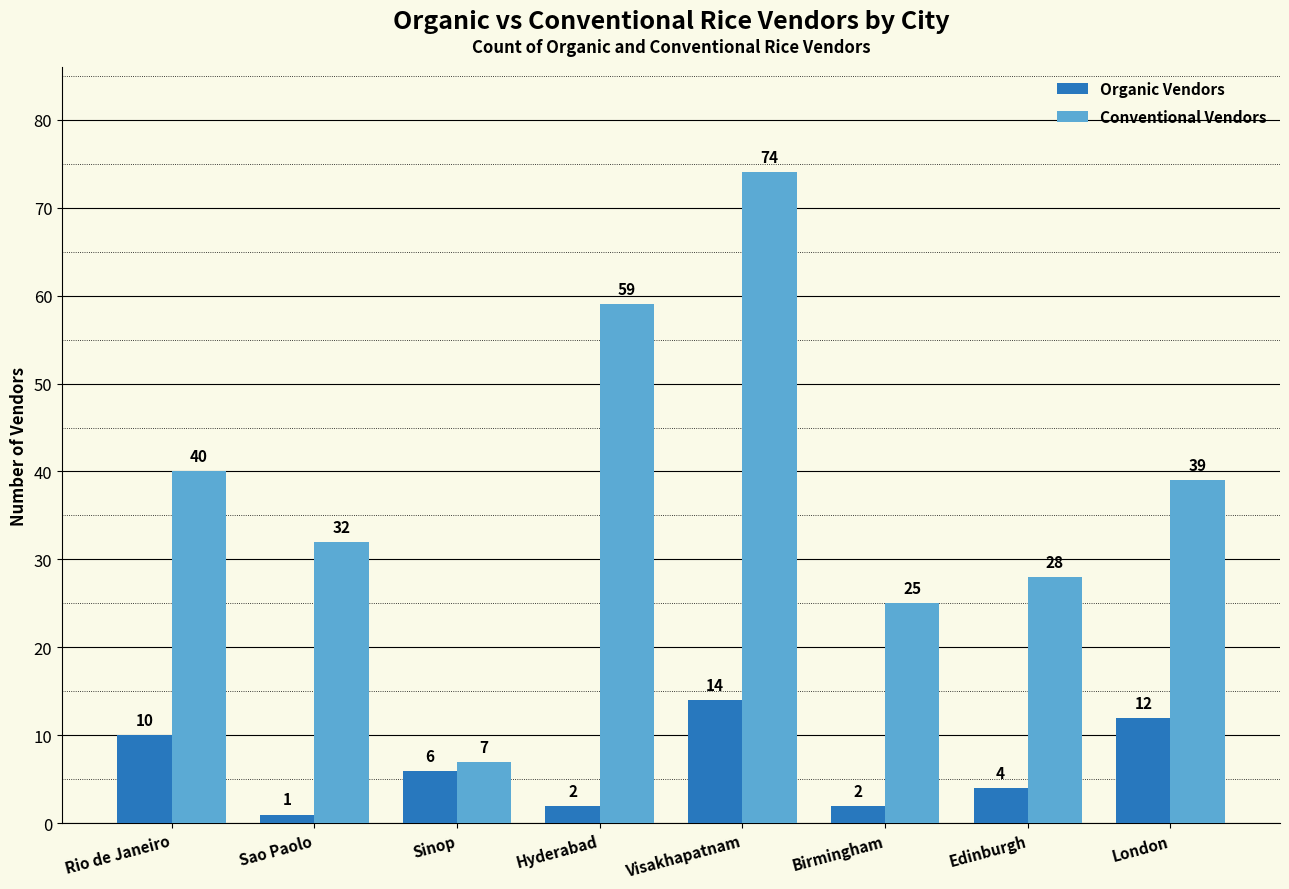

List the series in order of their overall mean, highest first.

Conventional Vendors, Organic Vendors